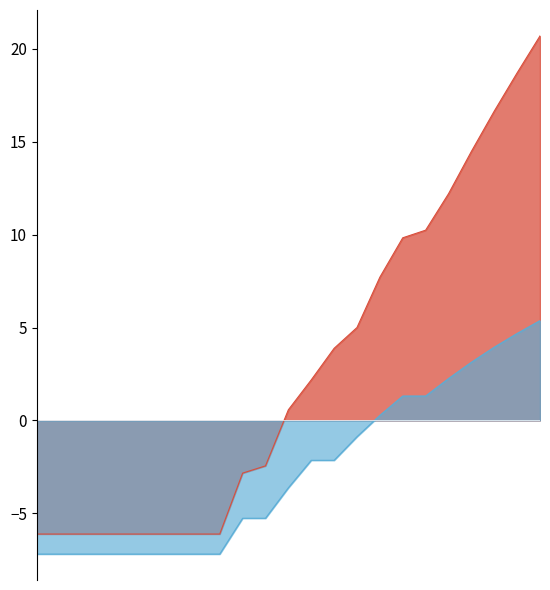

List the labels in order of G_centered value, largest first.

80, 75, 70, 65, 60, 55, 55, 50, 45, 40, 40, 35, 30, 30, 0, 0, 0, 0, 0, 0, 0, 0, 0